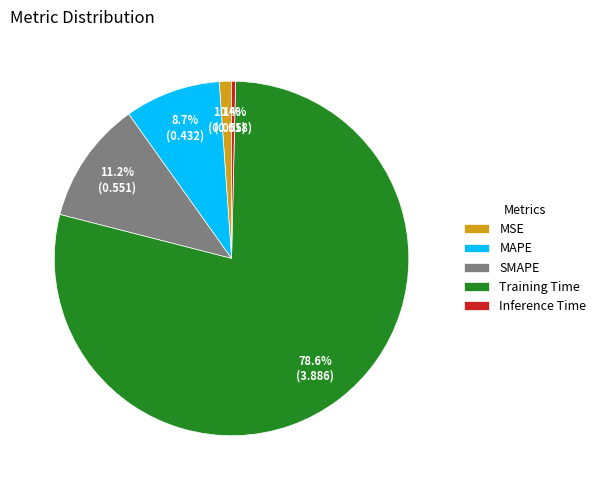

To the nearest percent, what is the combined percentage of SMAPE and Training Time?

90%